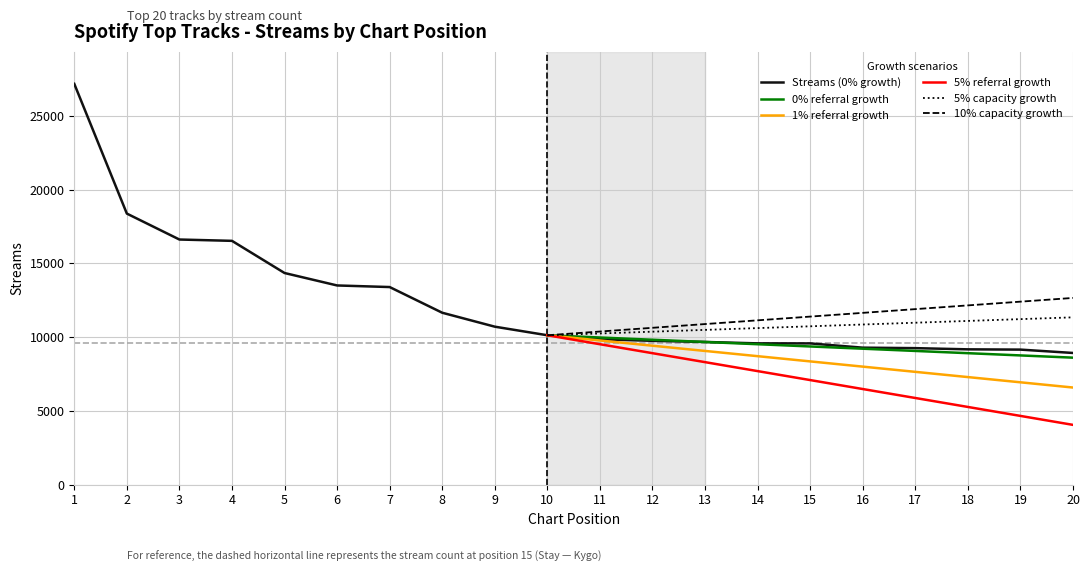

True or false: the data has more than 1 interior local peaks.

False